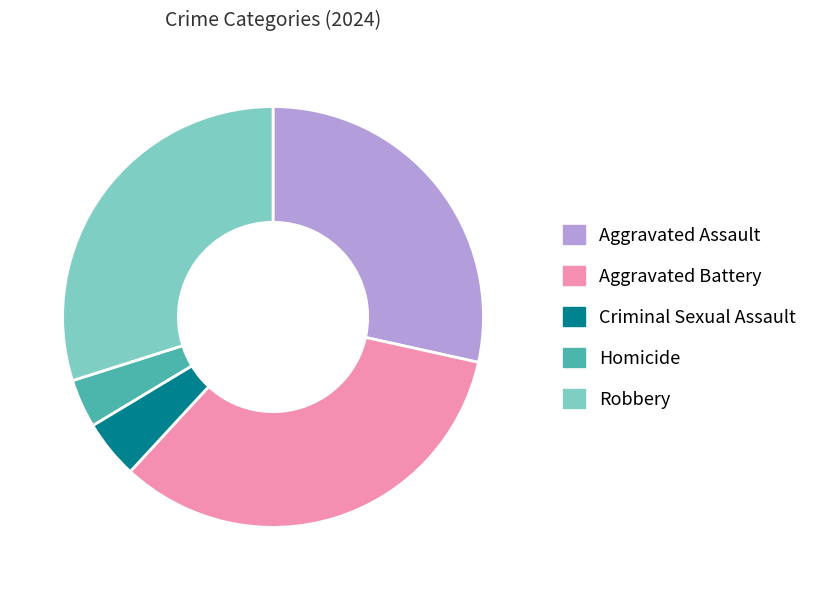

Which slice is the smallest?

Homicide